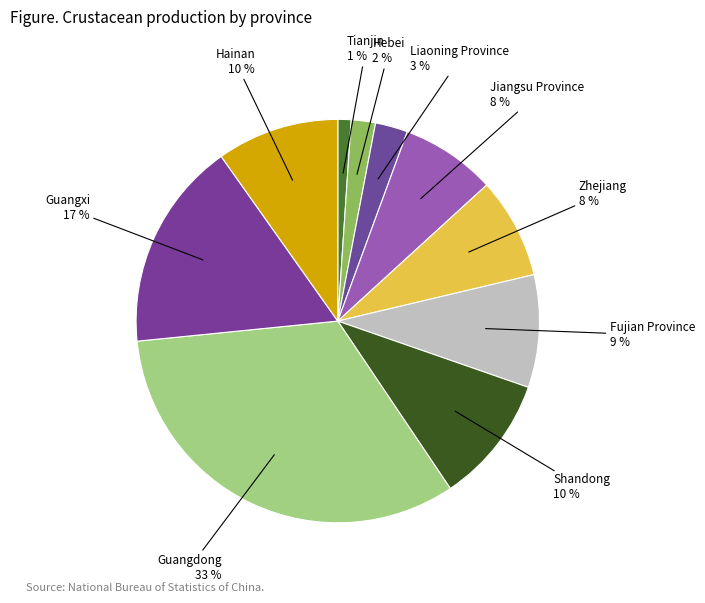

Combined, do Zhejiang and Fujian Province account for over 50%?

No